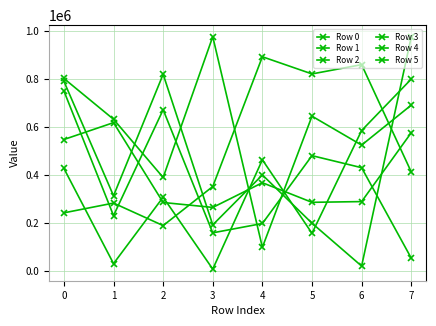

How many data points in Row 5 are less than 413801?

4